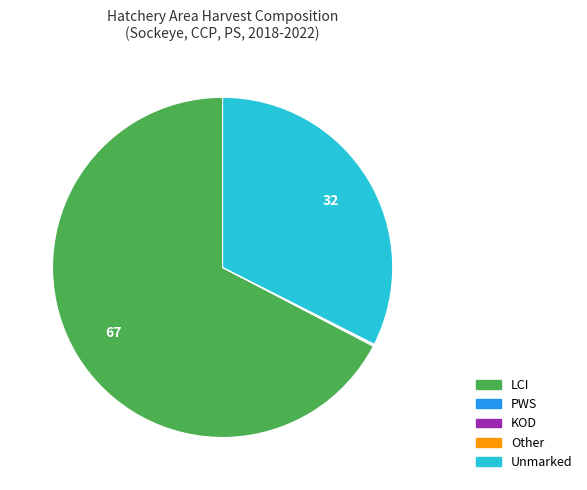

True or false: LCI accounts for 55% of the total.

False